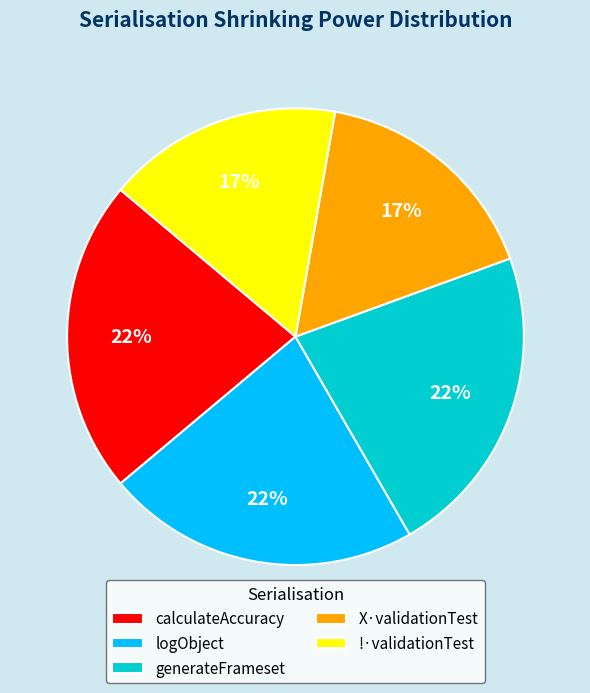

Count the number of slices in the pie.

5